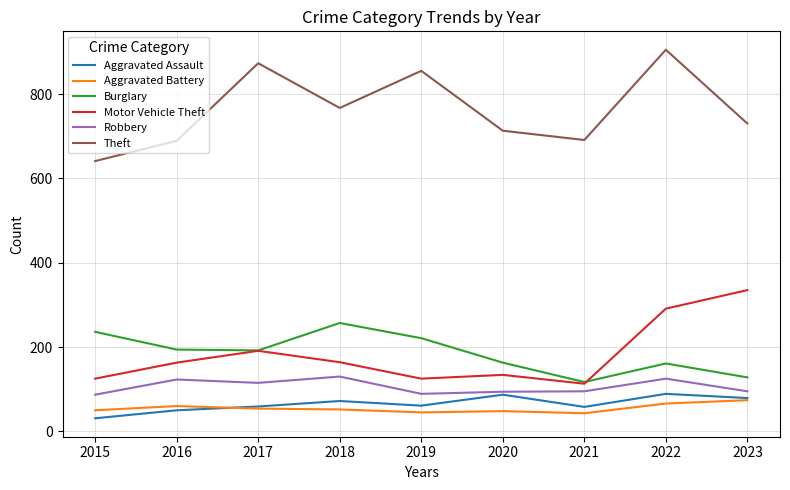

The Robbery series shows 130 at 2018. True or false?

True